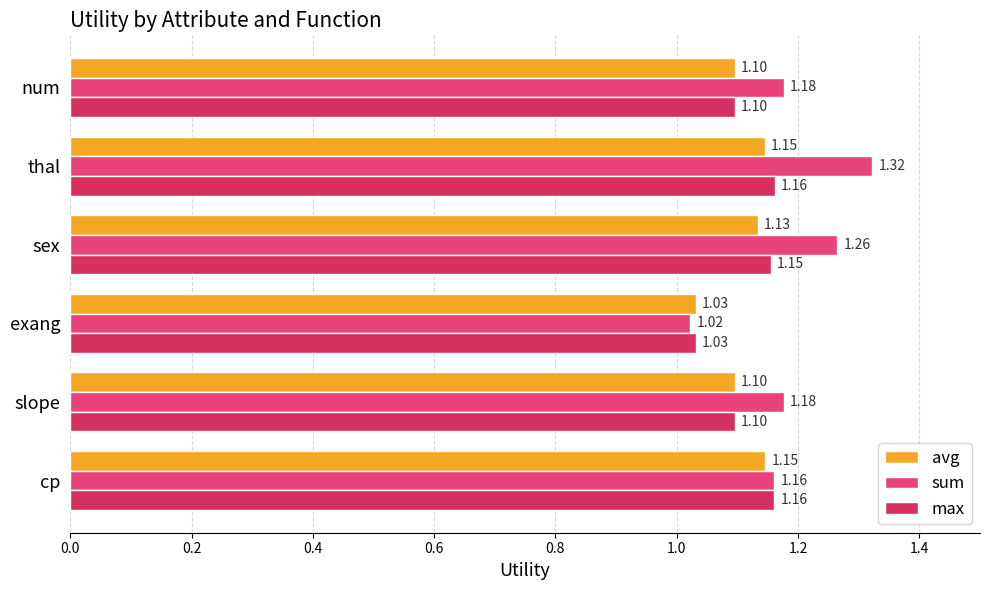

How many distinct data groups are displayed?

3